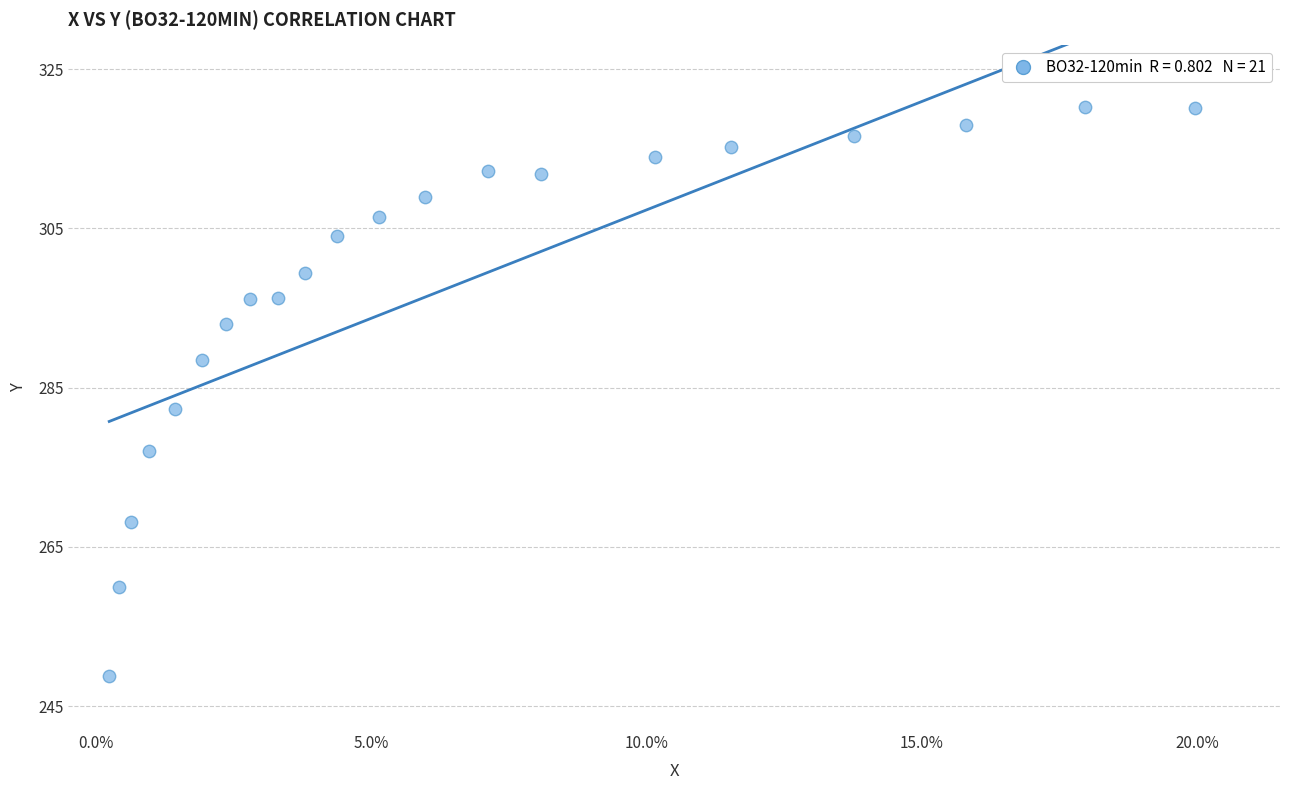

What Y value in the scatter plot is closest to 284?

282.4